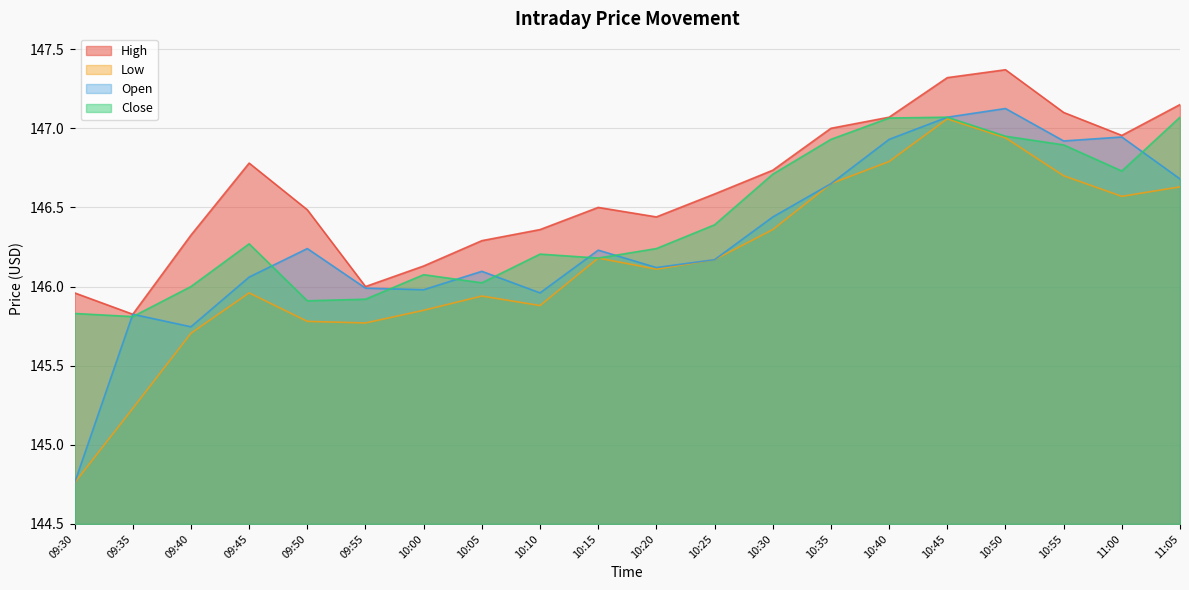

Which series ends up on top after the final intersection of Close and Open?

Close